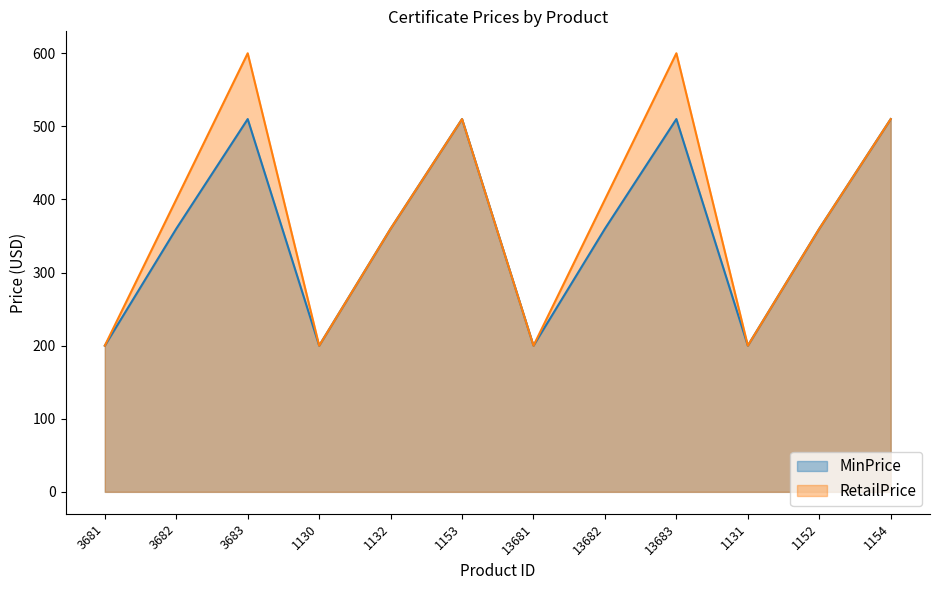

What is the label of the 10th point from the left?

1131